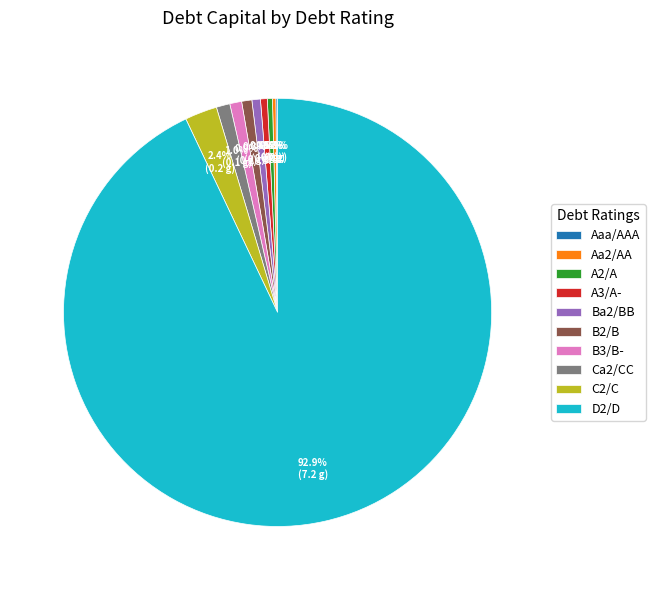

Between Ca2/CC and A2/A, which is larger?

Ca2/CC